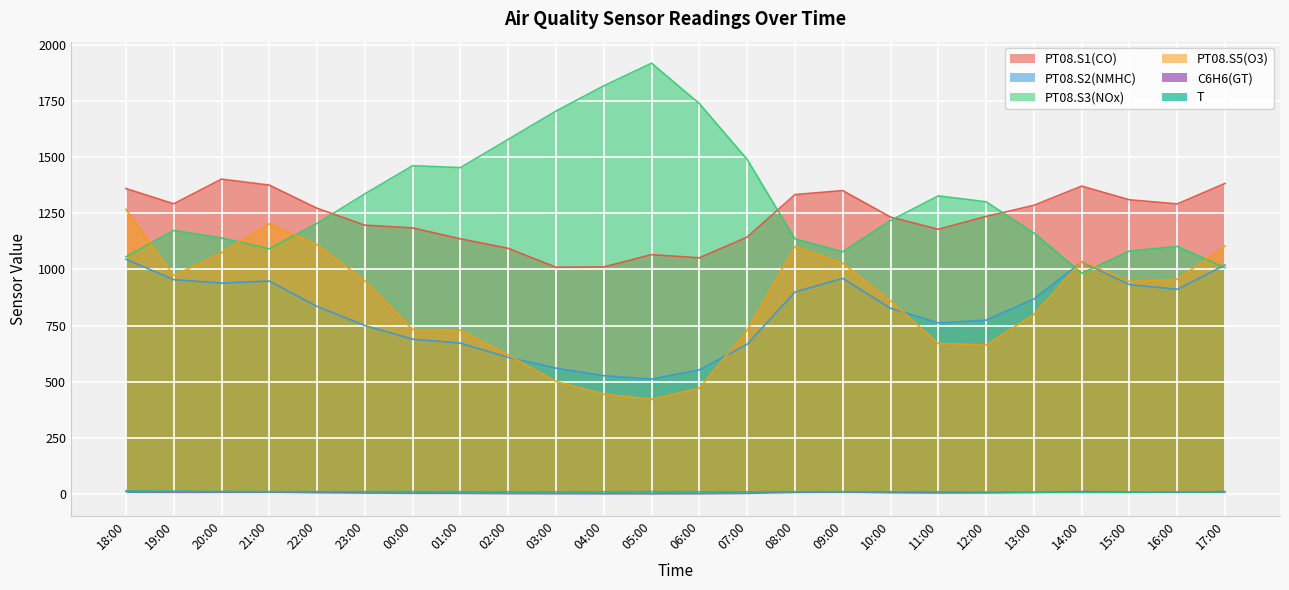

Rank the categories by PT08.S1(CO) value from highest to lowest.

20:00, 17:00, 21:00, 14:00, 18:00, 09:00, 08:00, 15:00, 19:00, 16:00, 13:00, 22:00, 12:00, 10:00, 23:00, 00:00, 11:00, 07:00, 01:00, 02:00, 05:00, 06:00, 04:00, 03:00